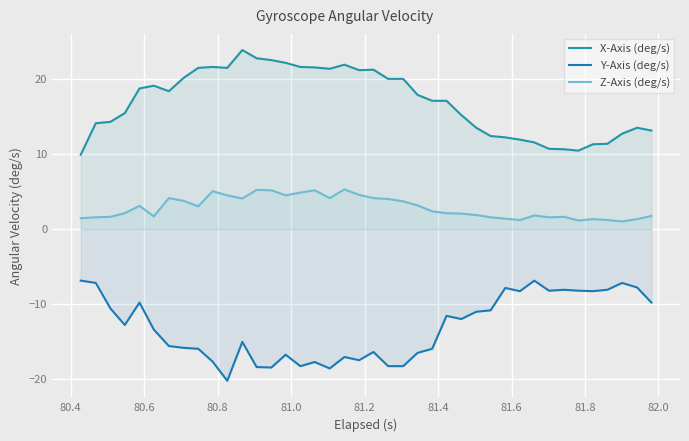

What is the highest value of the X-Axis (deg/s) series?

23.9